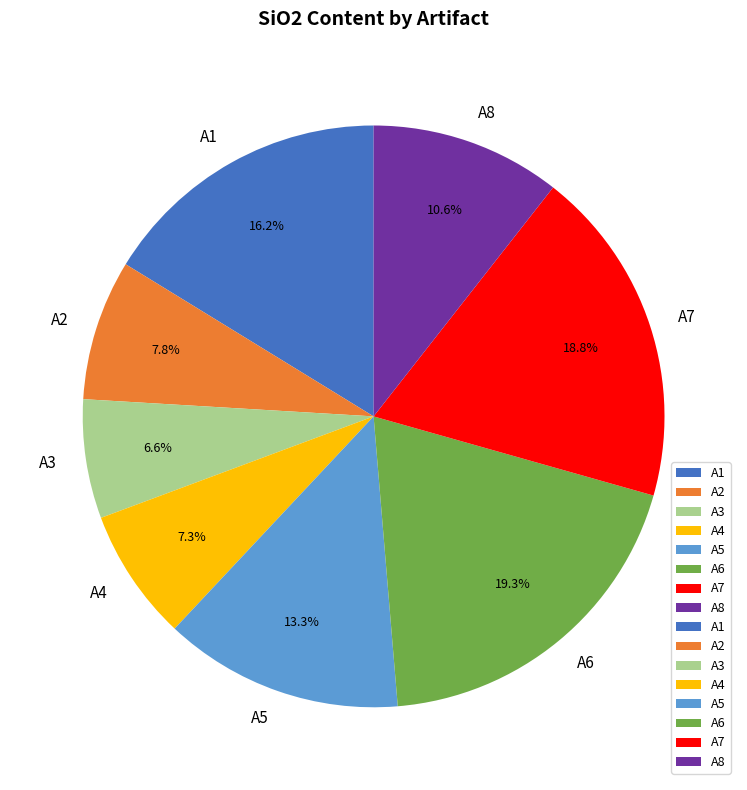

Do A8 and A6 together represent more than half of the pie?

No